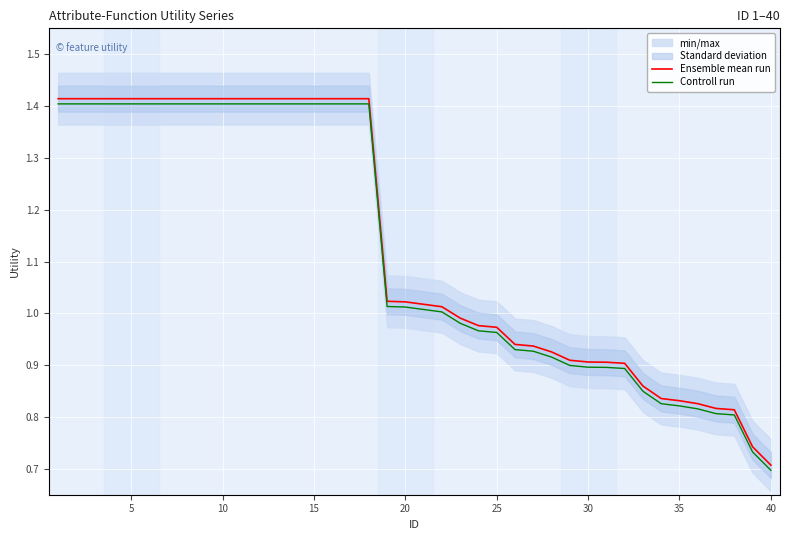

At which label does Ensemble mean run reach its minimum?

40